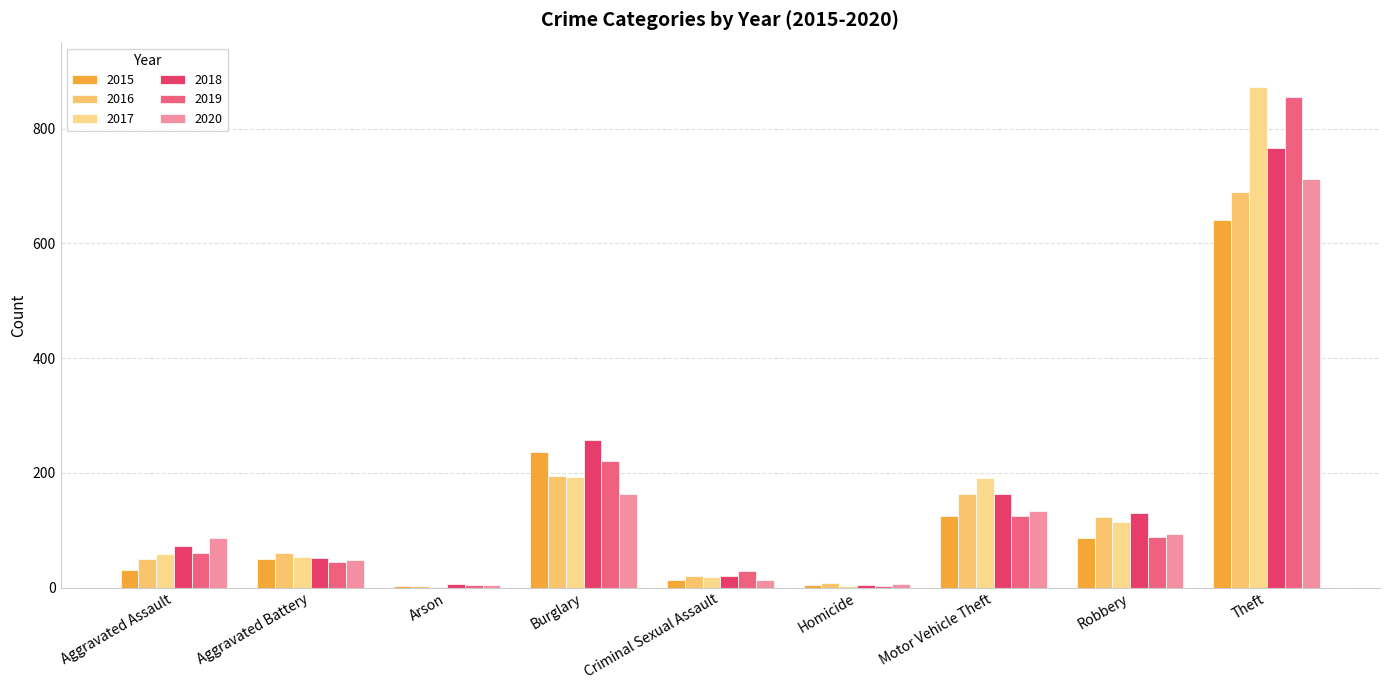

What is the average value of the 2020 series?

140